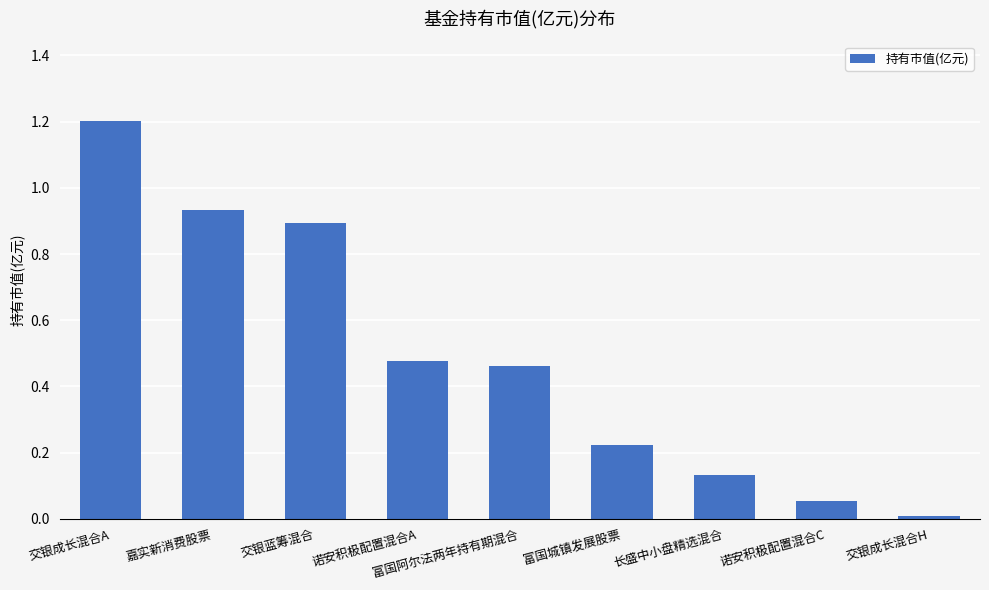

What is the sum of all values?

4.4